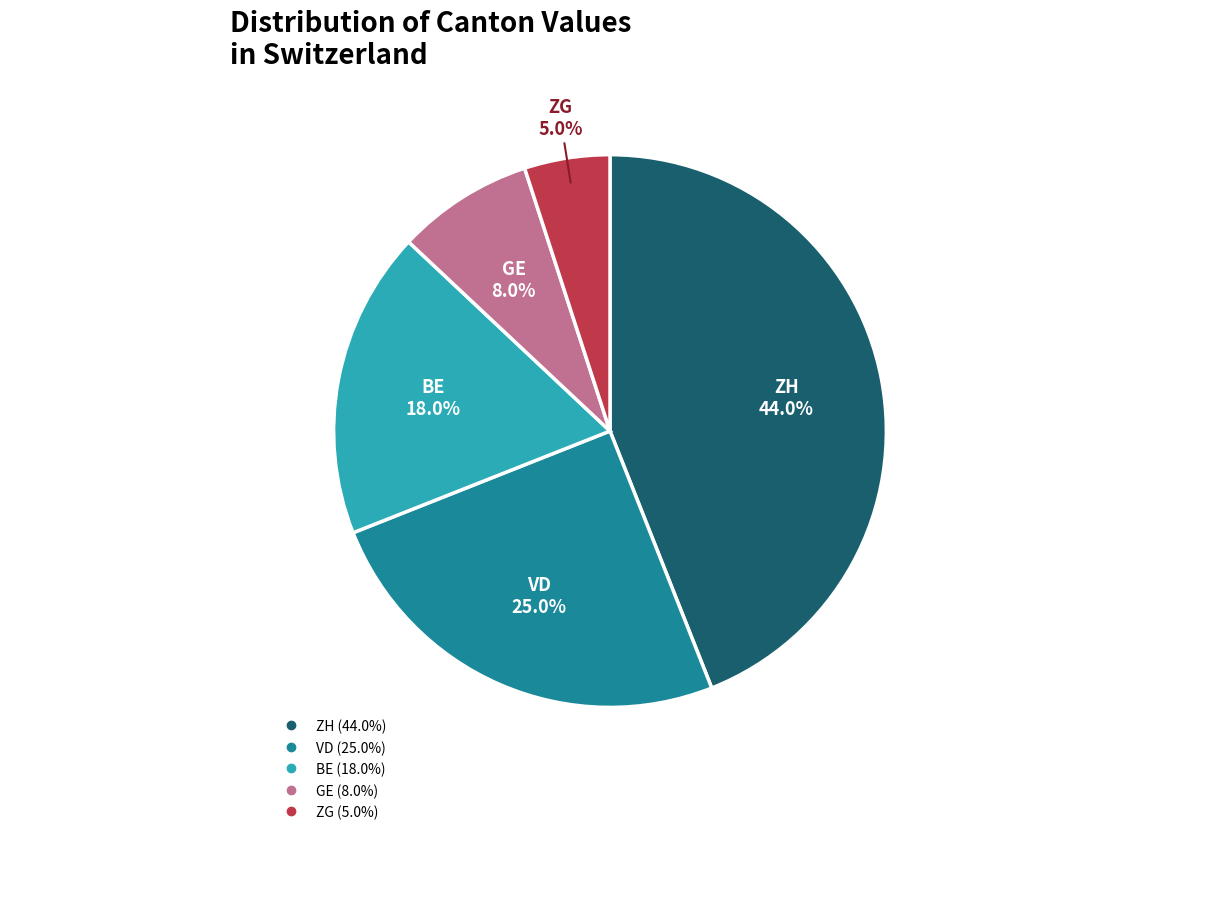

To the nearest percent, what is the difference between the largest and smallest slice percentages?

39%